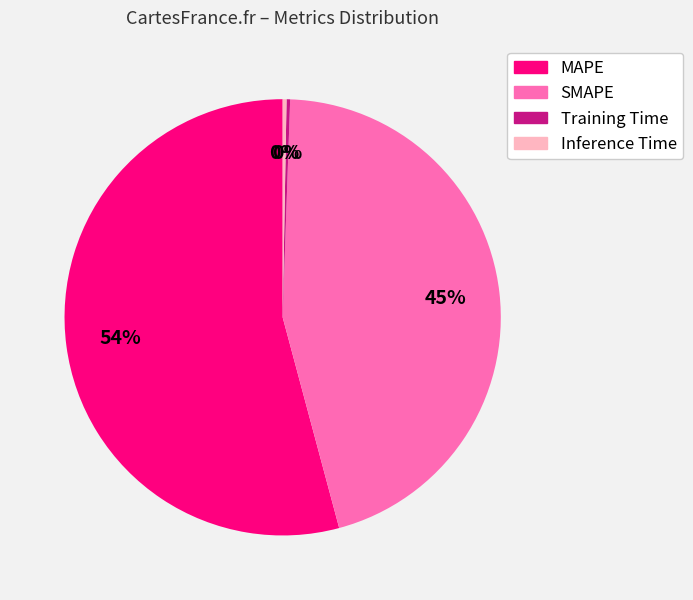

Is there any slice that represents more than half of the pie?

Yes